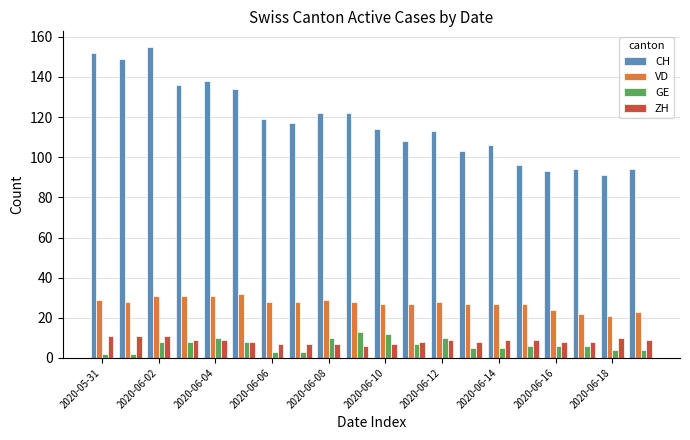

Which series has the largest total across all categories?

CH